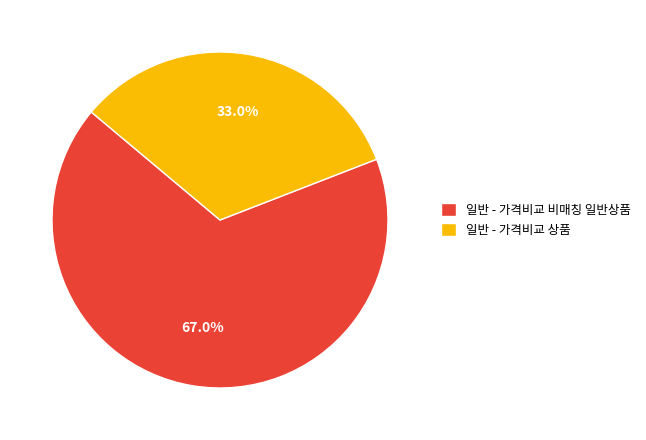

Count the number of slices in the pie.

2